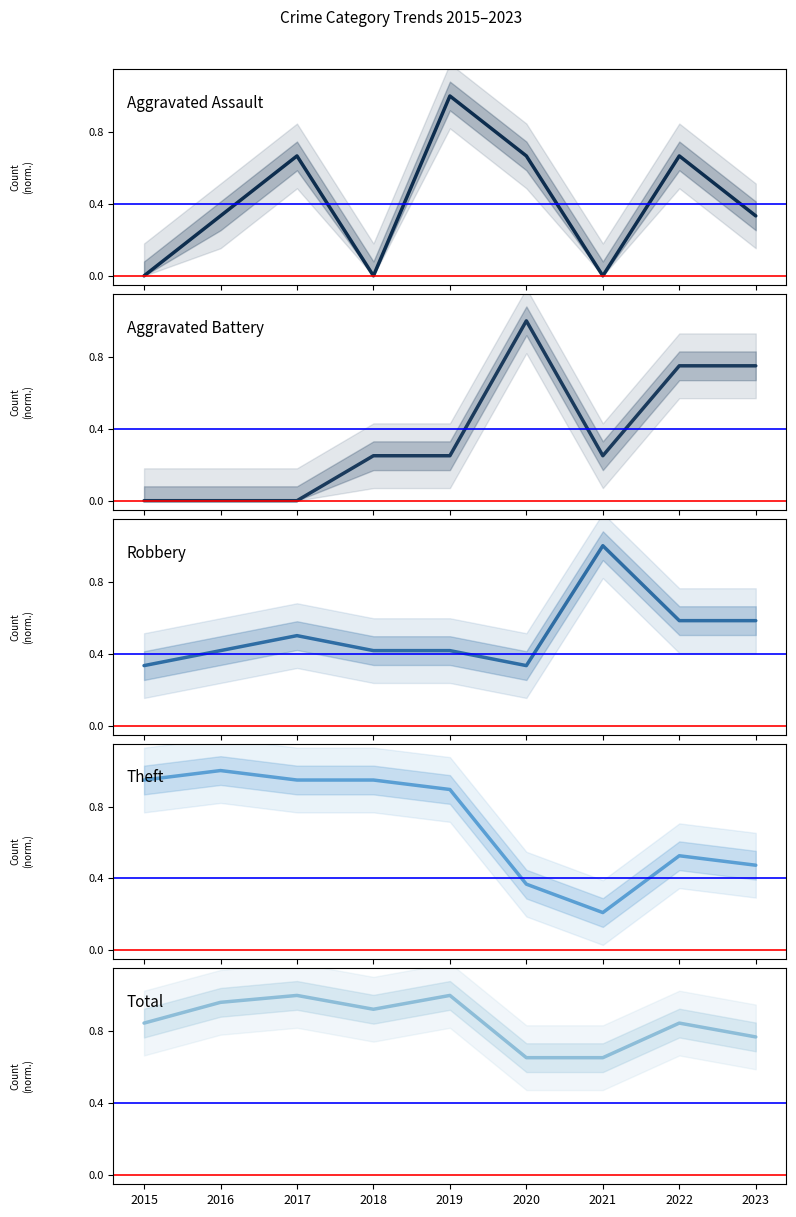

Which series has the largest total across all categories?

Total